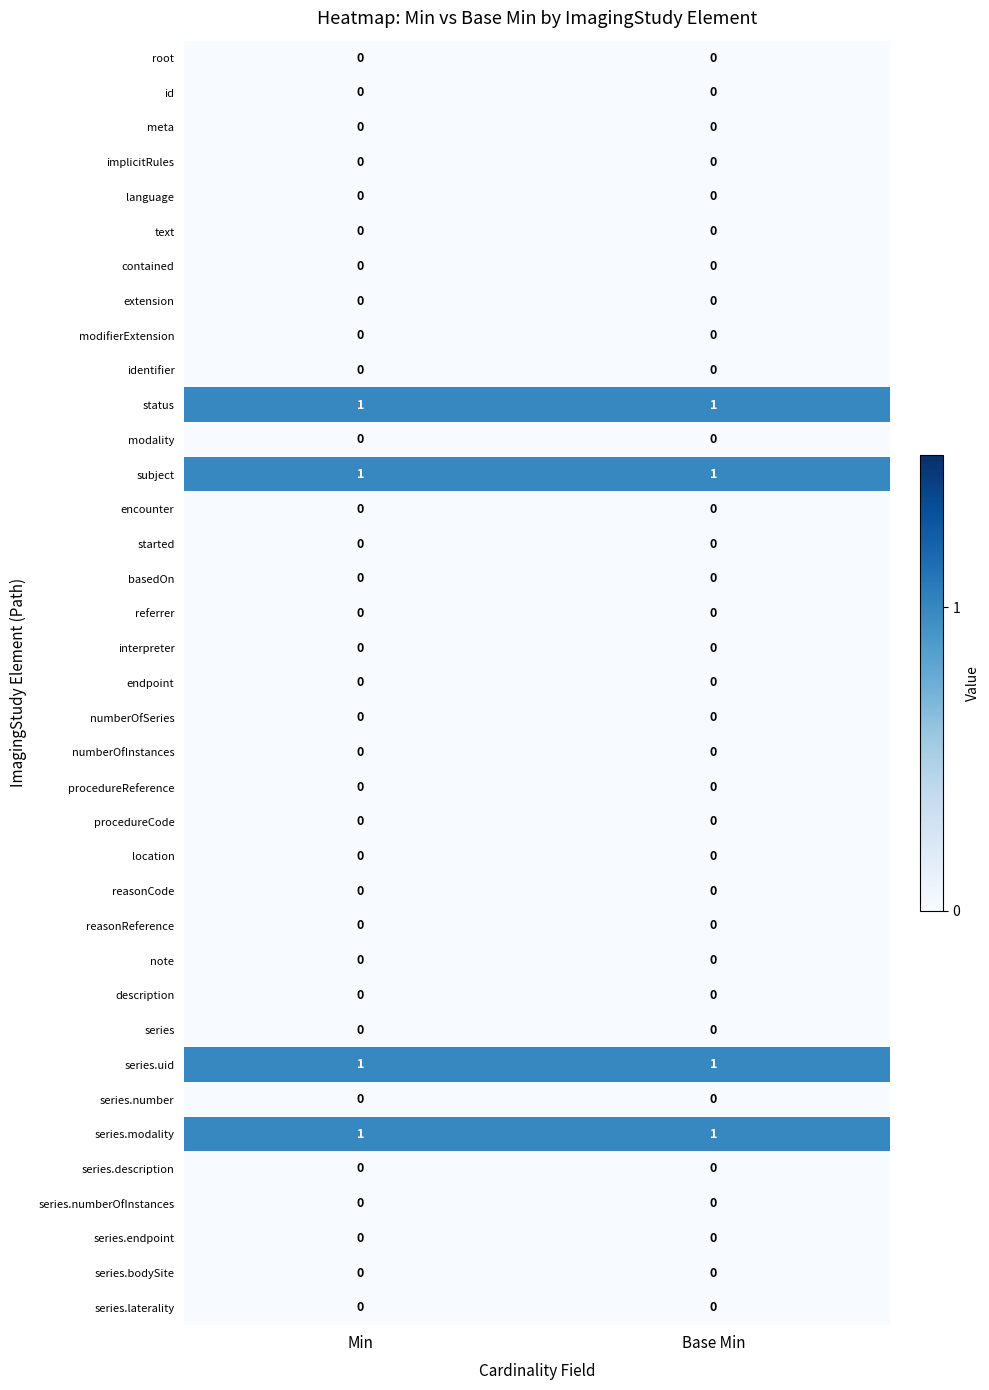

The started series shows 0 at Base Min. True or false?

True